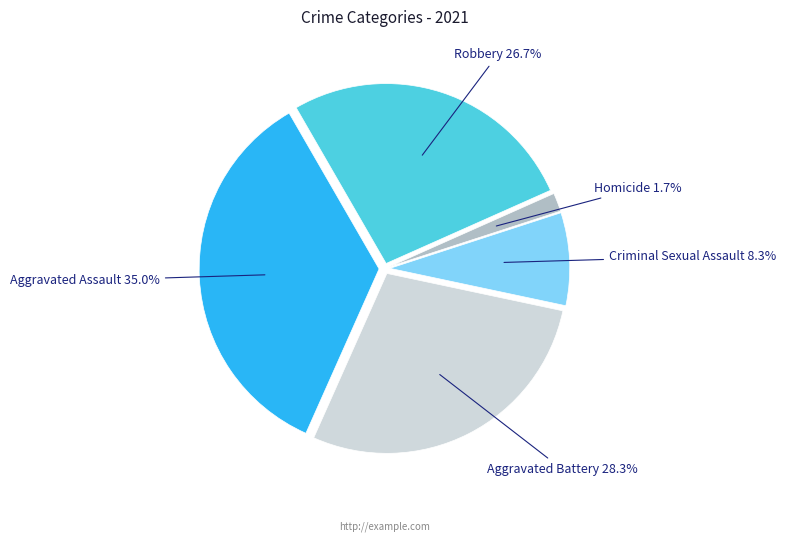

How many slices are in this pie chart?

5